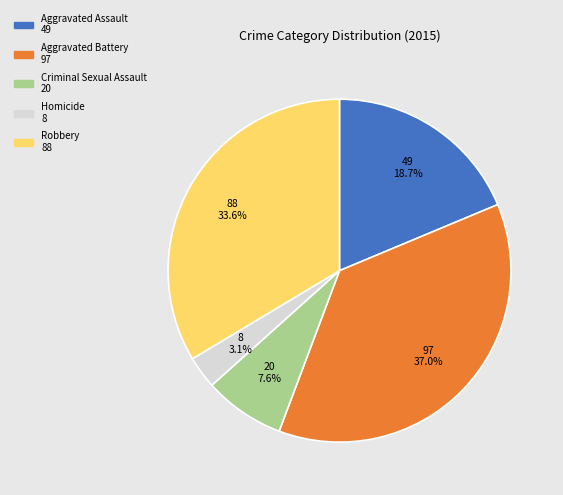

Which category has the biggest portion of the pie?

Aggravated Battery